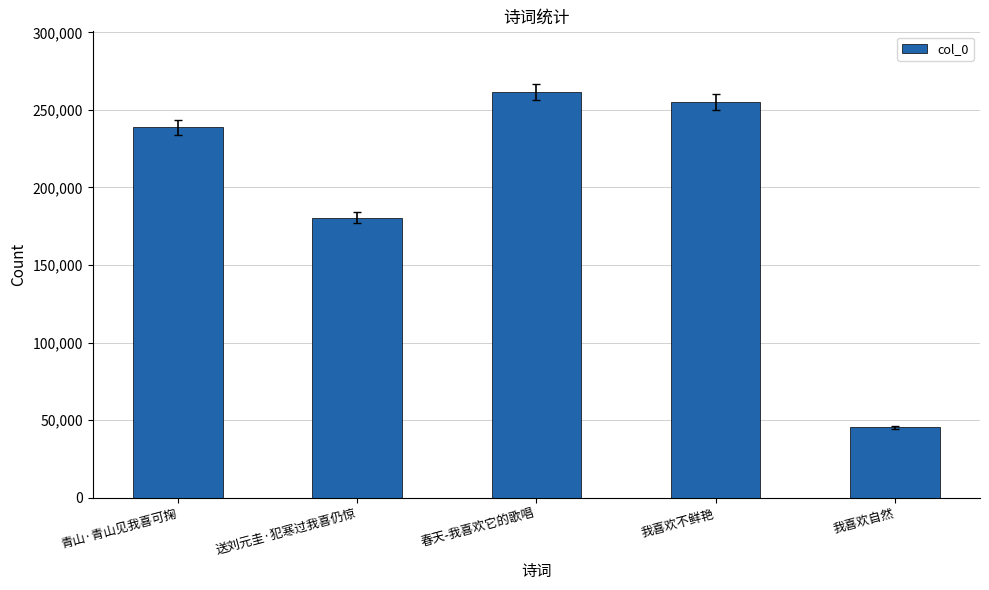

How many distinct data groups are displayed?

1